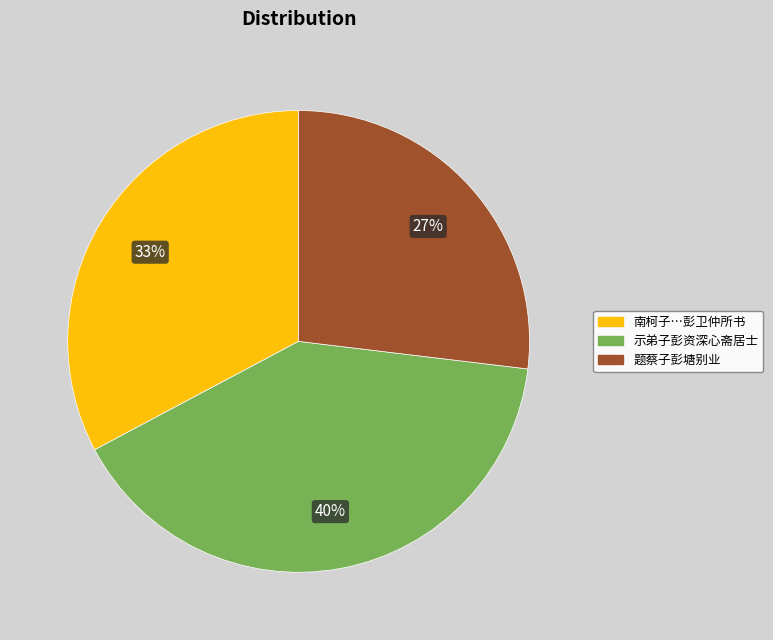

To the nearest percent, what is the average slice percentage?

33%